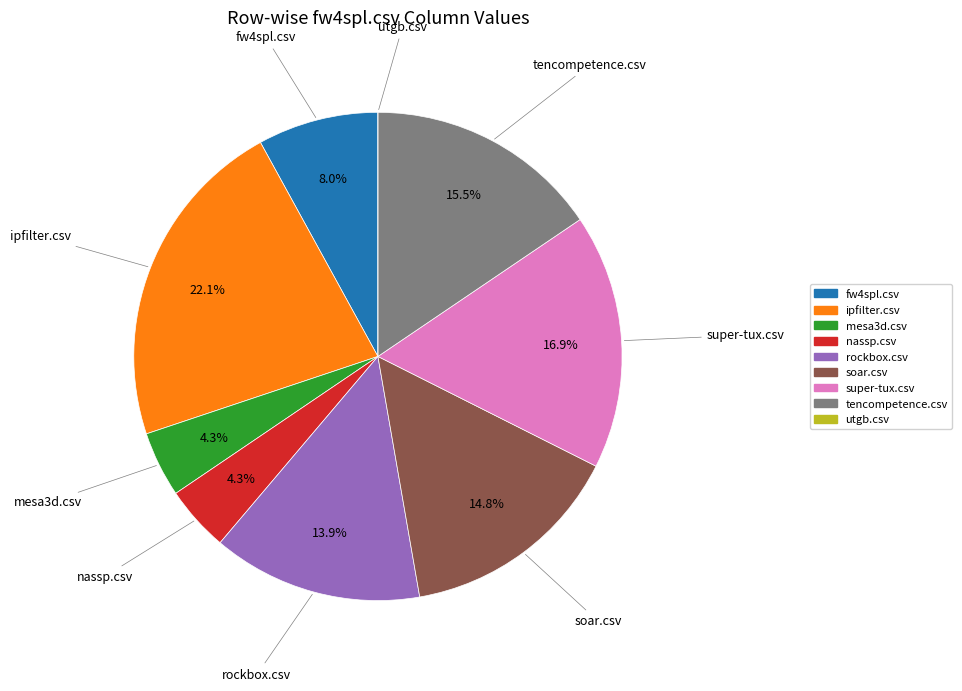

How much of the chart is everything except super-tux.csv?

83.1%